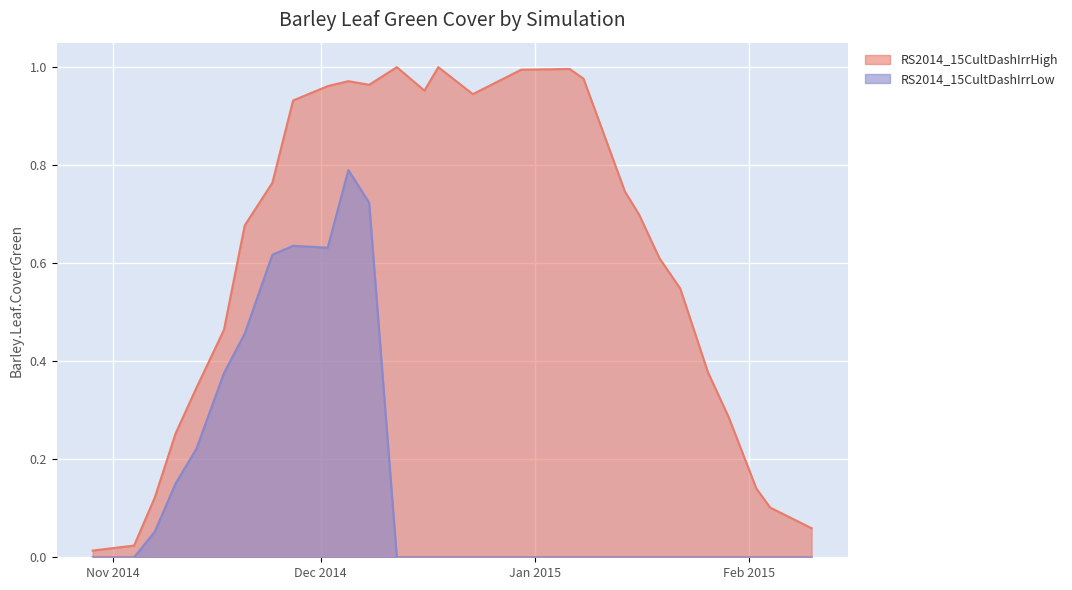

True or false: RS2014_15CultDashIrrHigh has a value of 0.7 at 2014-11-20.

True